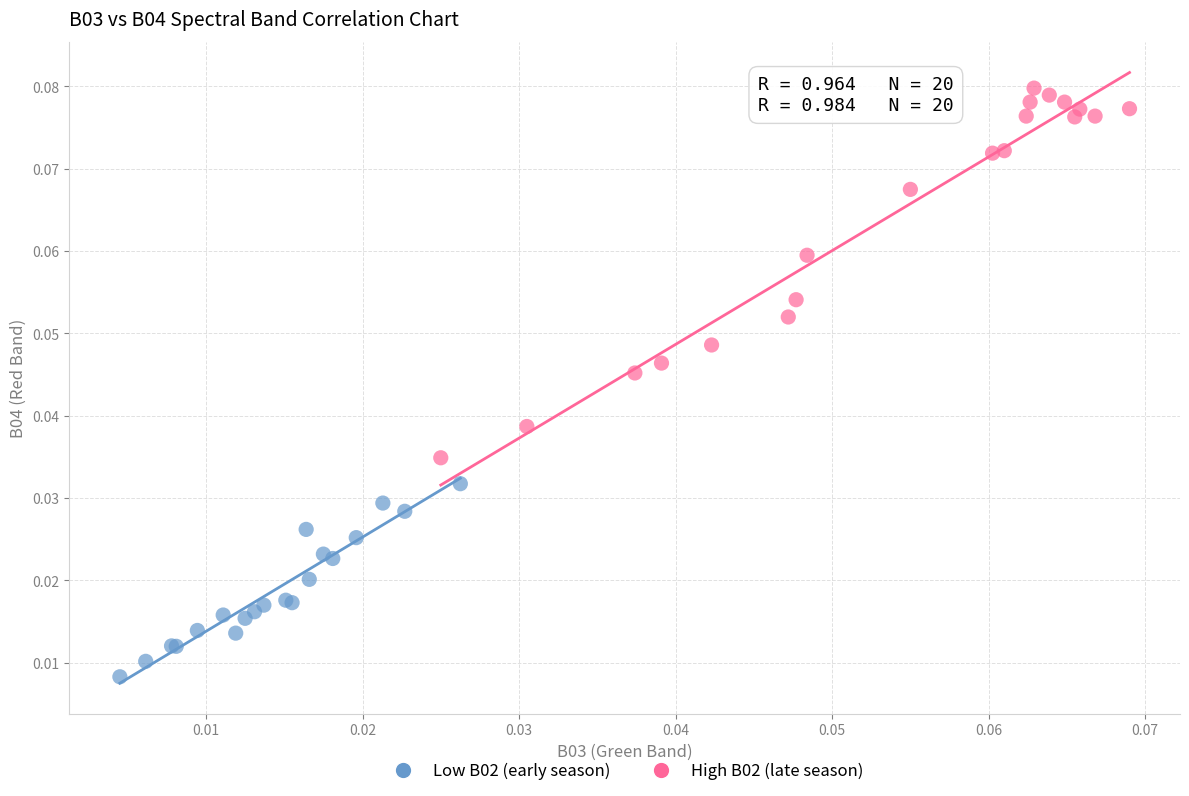

Which series reaches the maximum Y coordinate?

High B02 (late season)